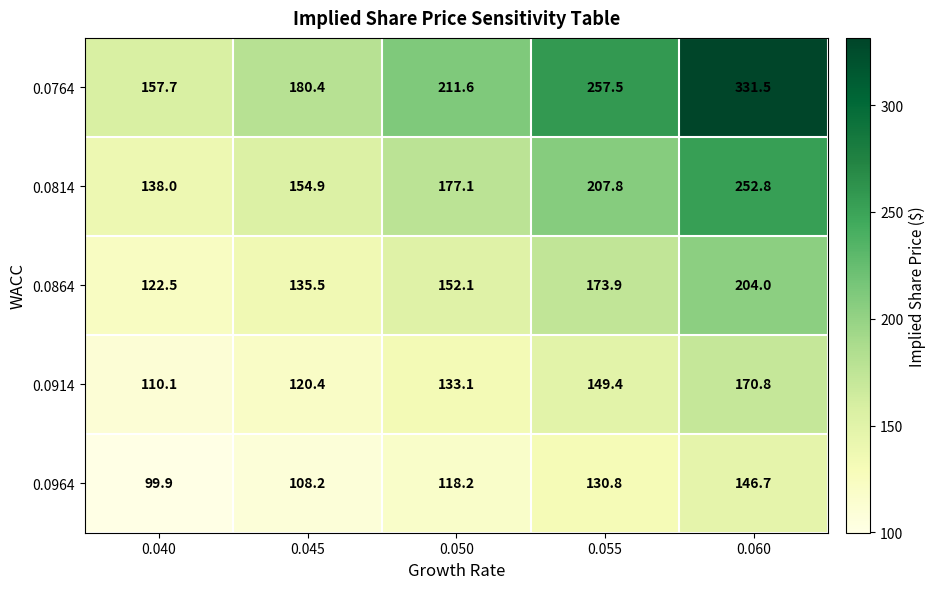

Which label corresponds to the largest value in the chart?

0.060